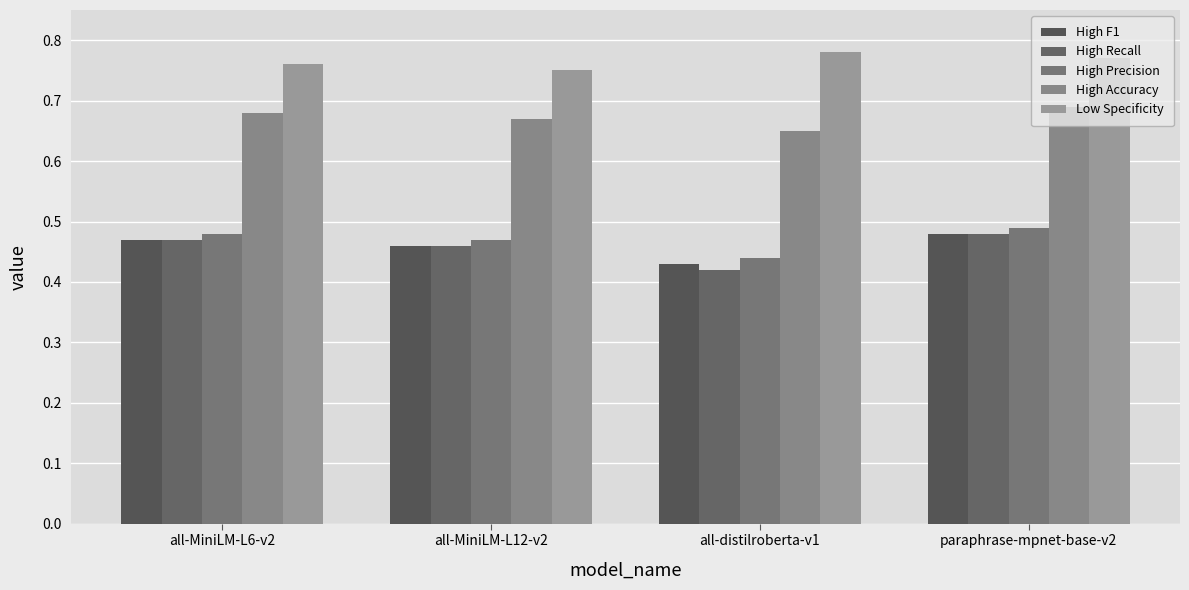

What is the total value across all series at all-MiniLM-L12-v2?

2.8